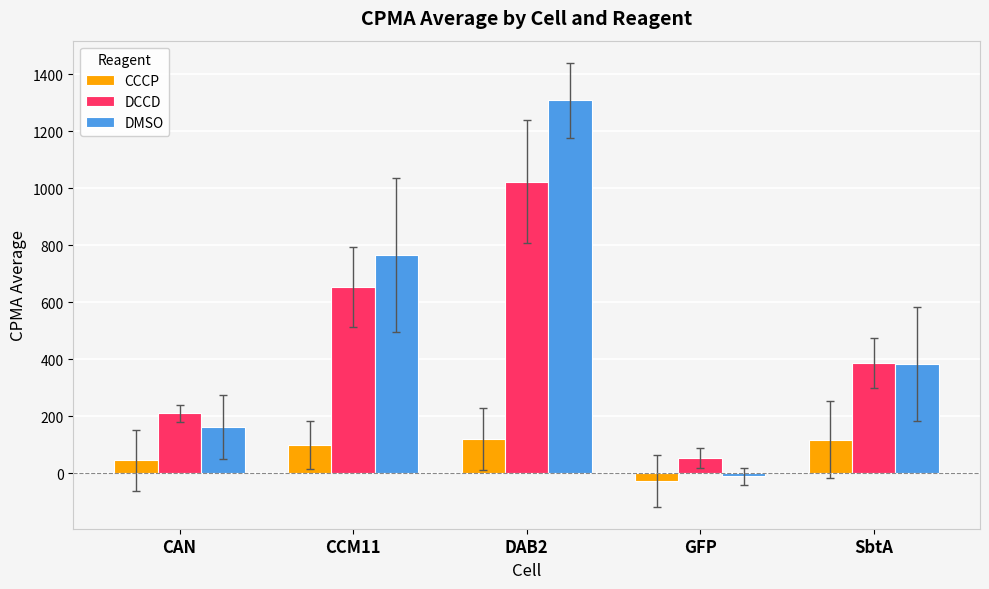

Rank the series by their maximum value, from highest to lowest.

DMSO, DCCD, CCCP